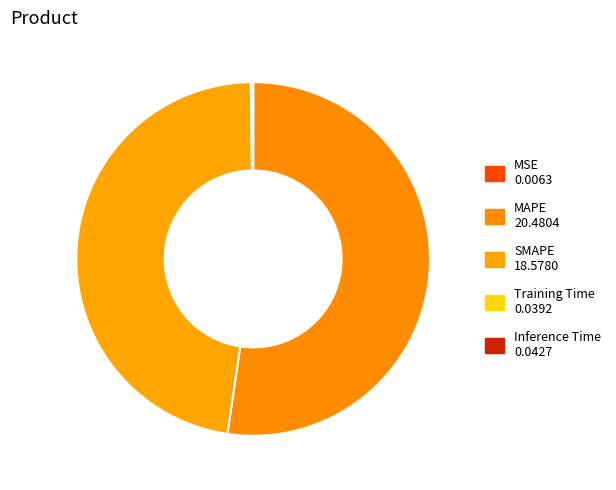

What is the change in value from SMAPE to Inference Time?

-18.5